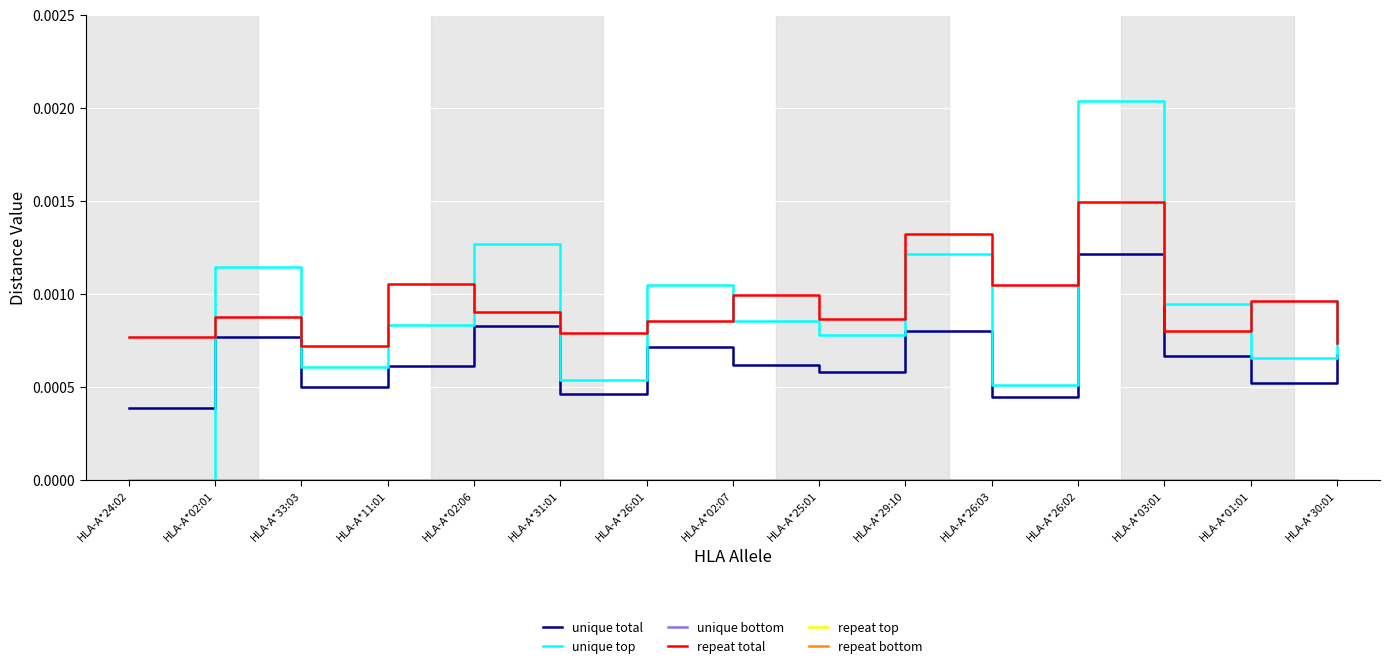

Is this an area chart (filled region under the line)?

No